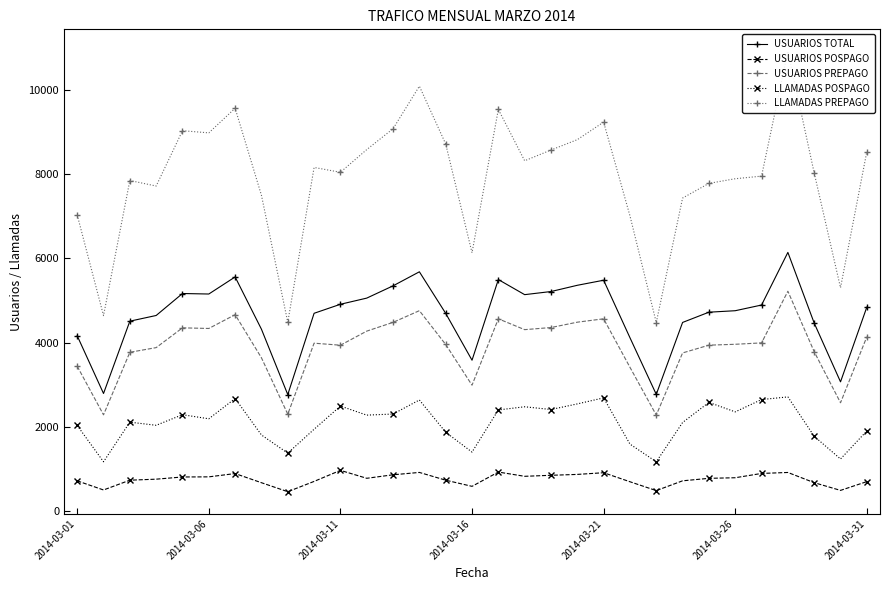

What is the difference between the maximum and minimum values in the USUARIOS POSPAGO series?

506